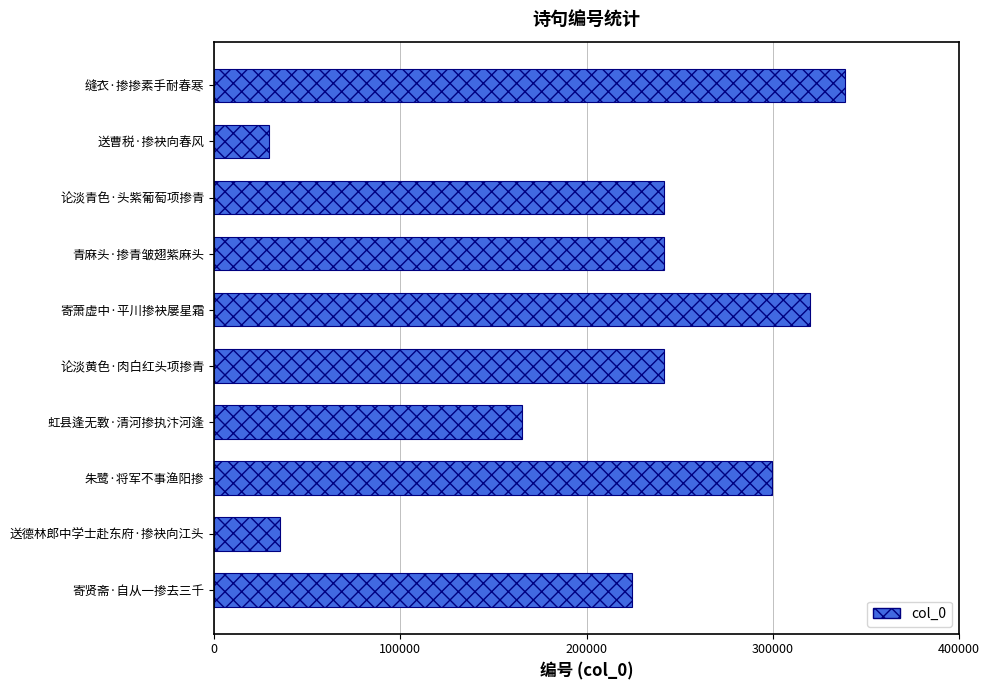

What is the difference between the maximum and minimum values?

309449